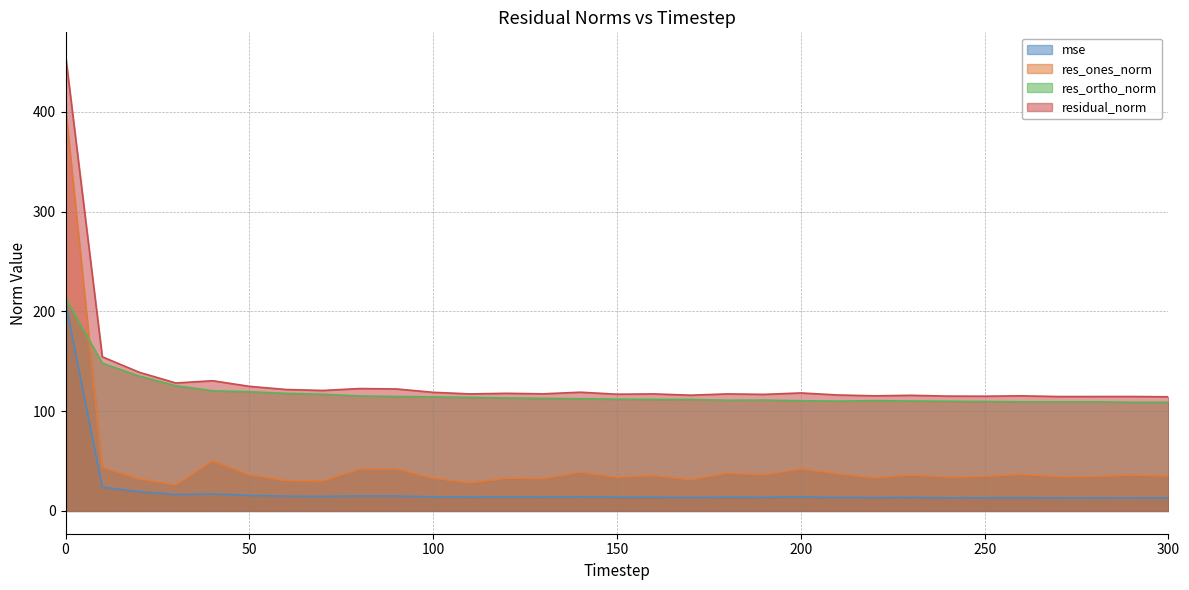

True or false: res_ones_norm has more than 1 interior local peaks.

True